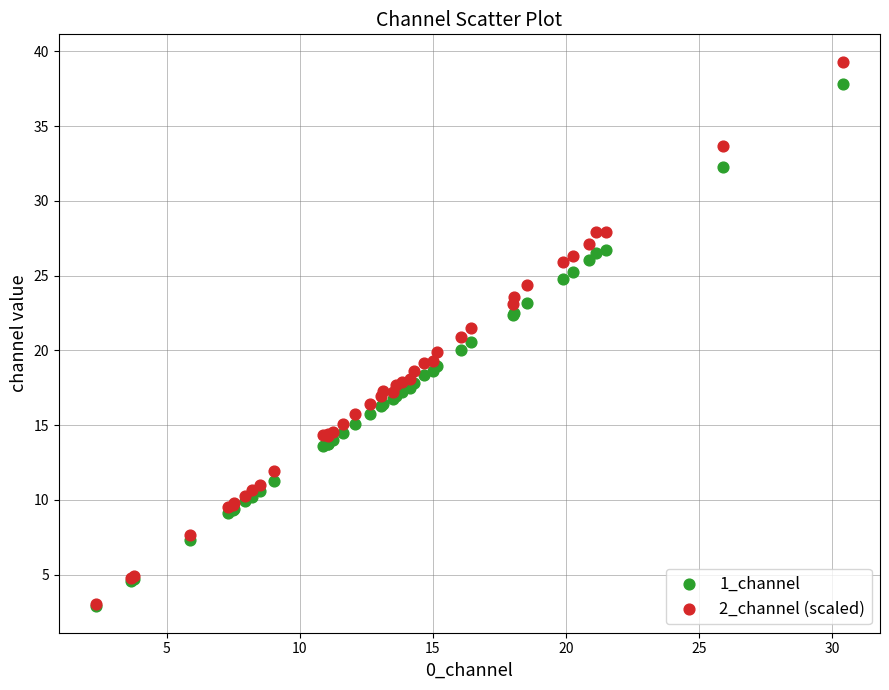

Which series has the largest Y range (max minus min)?

2_channel (scaled)